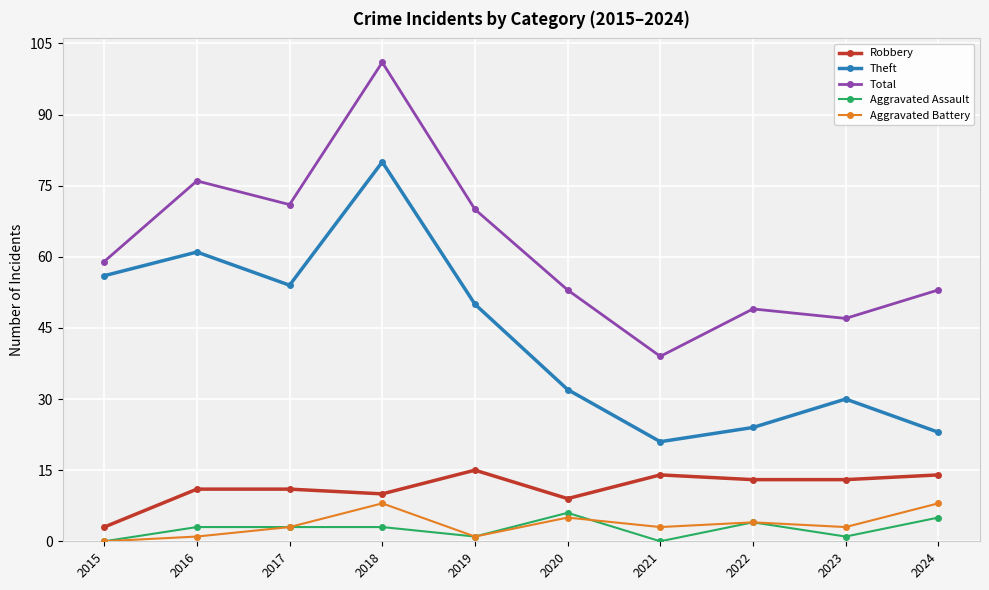

What is the maximum value shown in the chart?

101